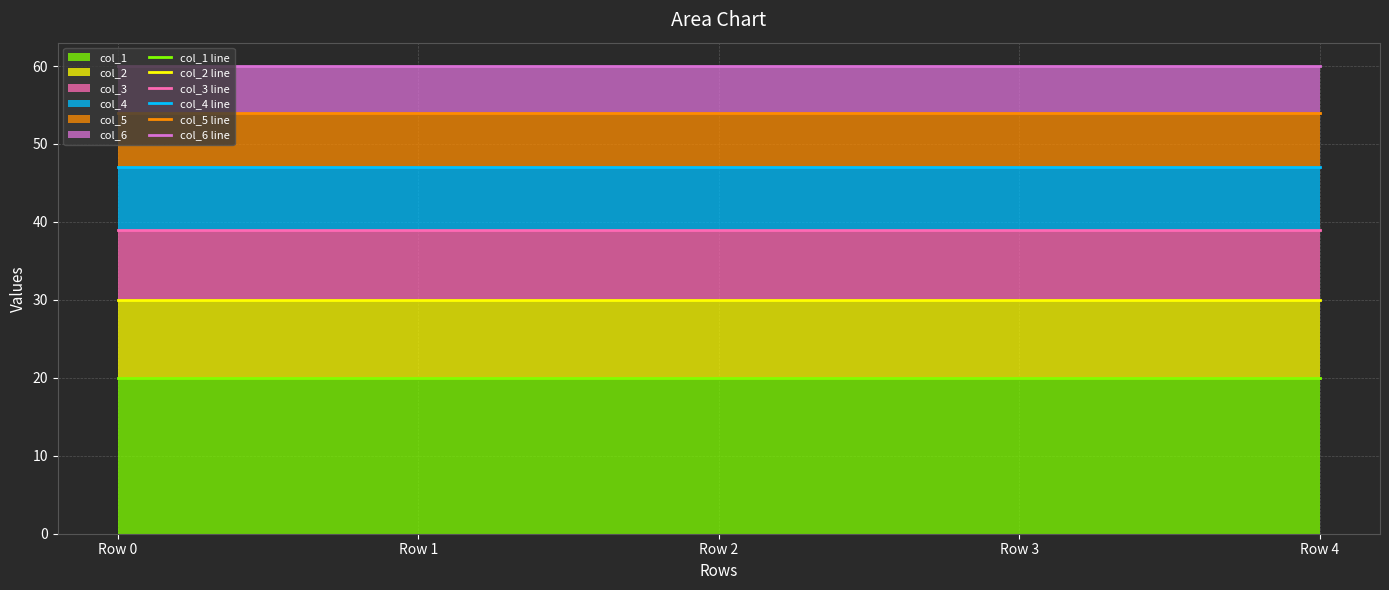

True or false: col_2 line has more than 2 interior local peaks.

False